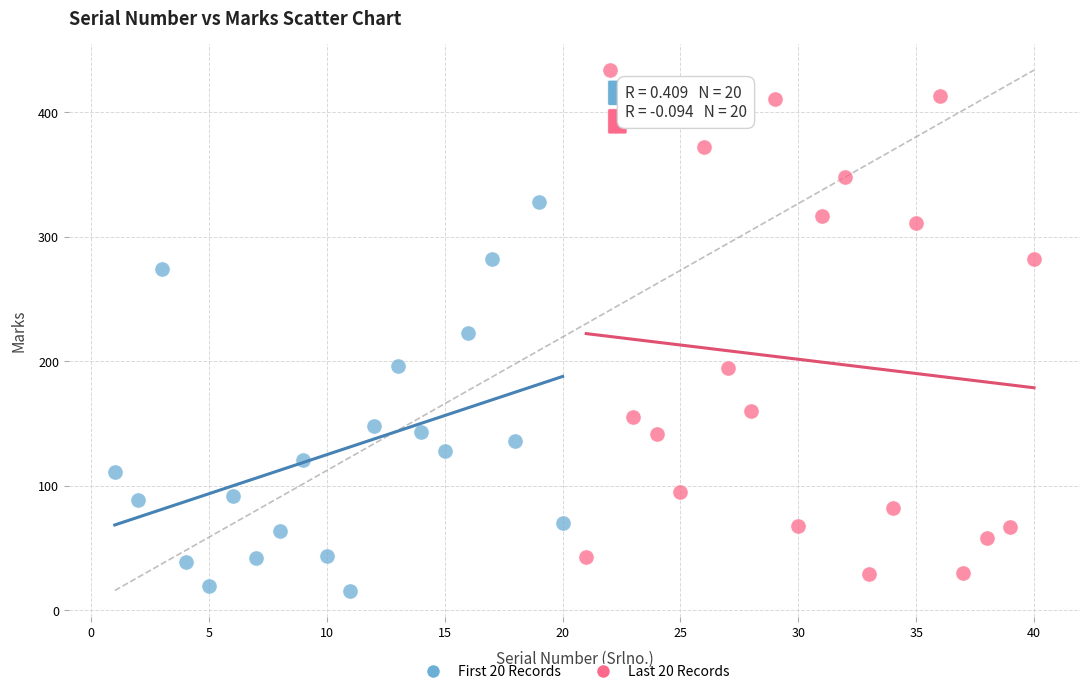

Which series contains the highest Y value?

Last 20 Records